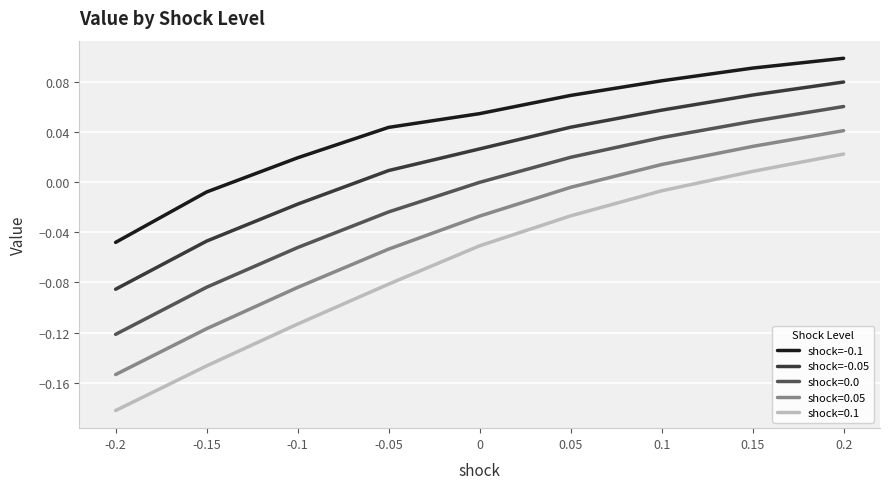

Between -0.2 and -0.05, which series saw the biggest shift?

shock=0.1